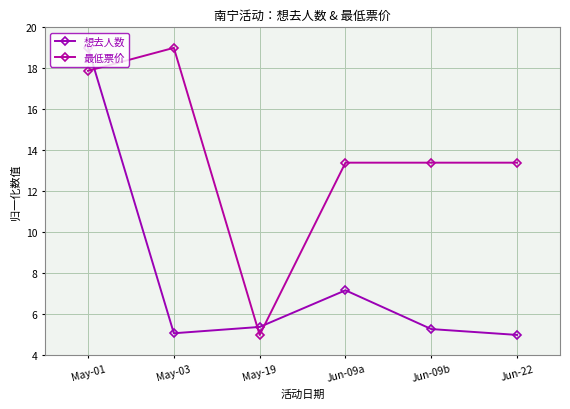

What is the difference between the second highest and minimum values in the 最低票价 series?

12.9